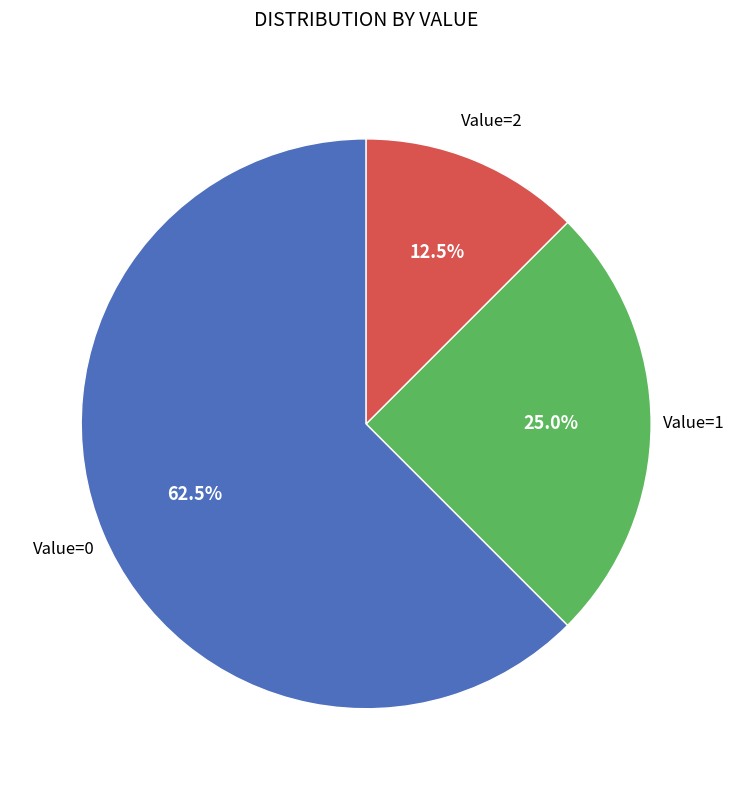

How many slices are in this pie chart?

3